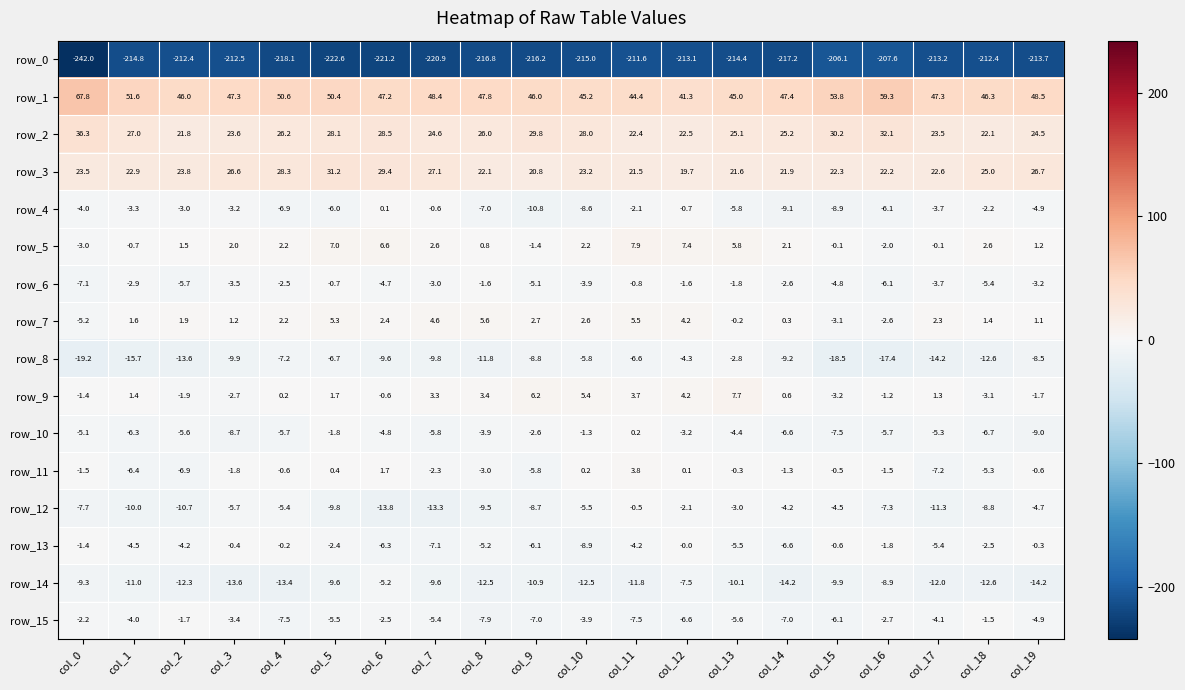

Rank the categories by row_12 value from lowest to highest.

col_6, col_7, col_17, col_2, col_1, col_5, col_8, col_18, col_9, col_0, col_16, col_3, col_10, col_4, col_19, col_15, col_14, col_13, col_12, col_11